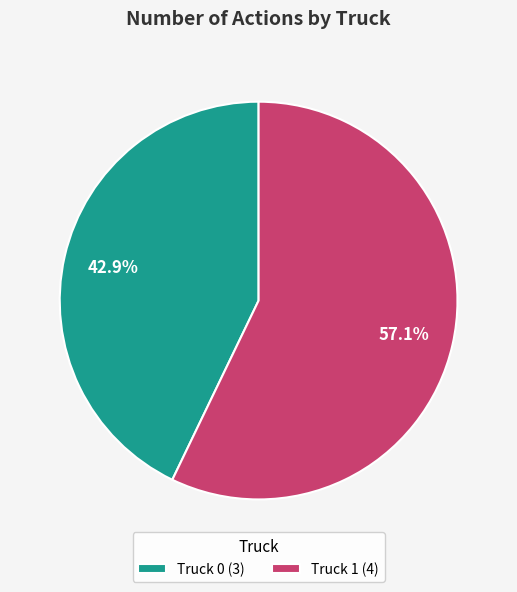

Count the number of slices in the pie.

2